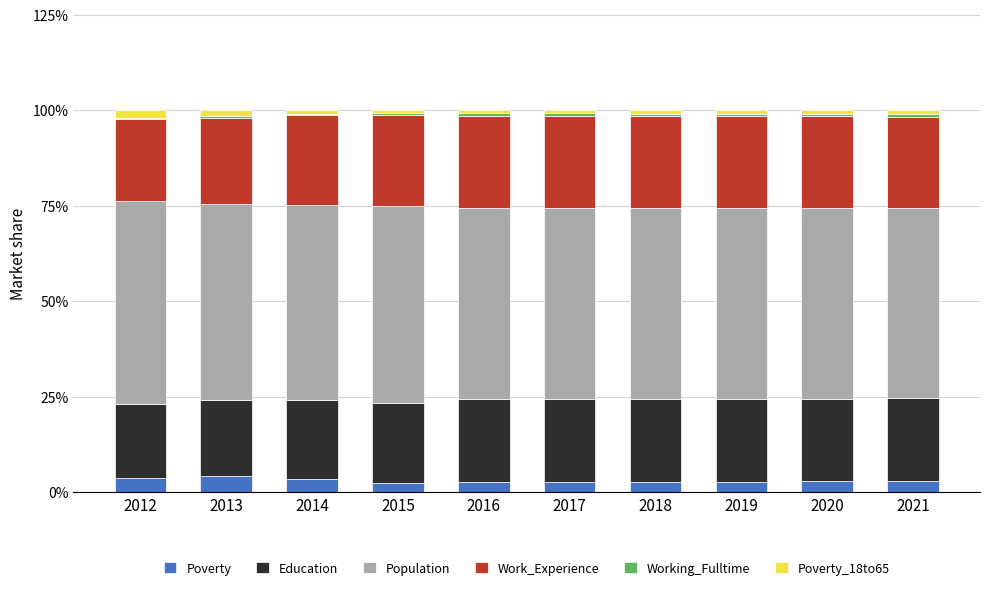

What is the maximum value for Poverty?

4.2